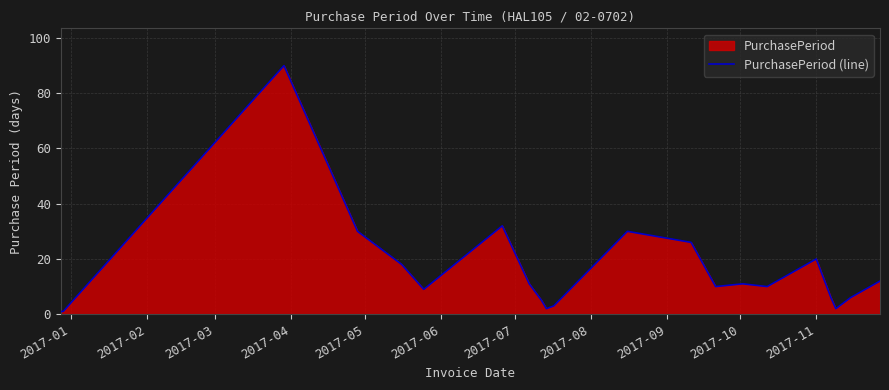

What is the value of the 19th point from the left?

2